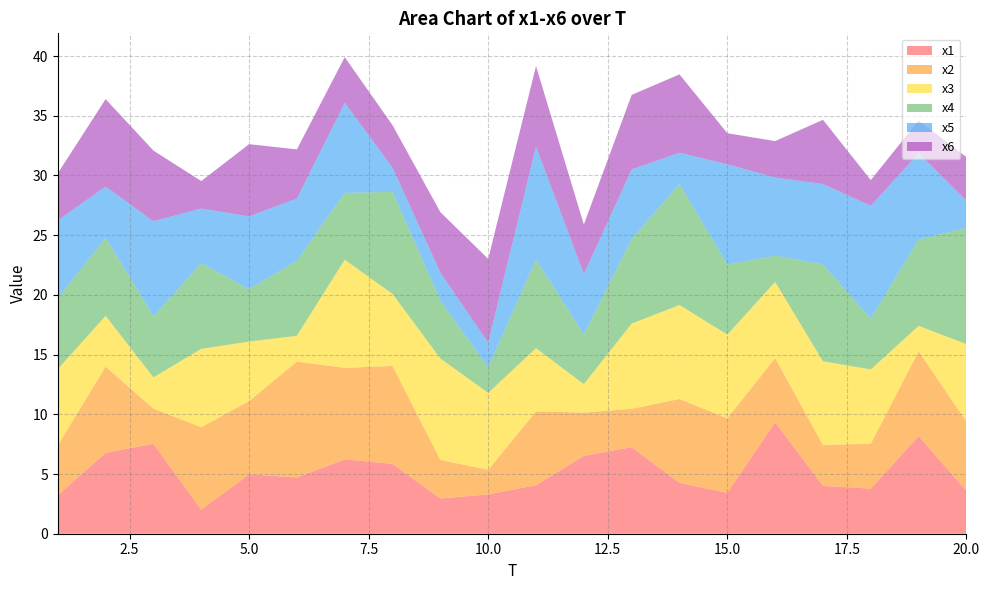

Reading left to right, list all the values displayed in this chart.

x1: 3.2	6.8	7.5	2.0	5.0	4.7	6.2	5.8	3.0	3.3	4.1	6.5	7.2	4.3	3.4	9.3	4.0	3.8	8.2	3.6
x2: 4.2	7.2	2.9	6.9	6.1	9.7	7.7	8.2	3.2	2.1	6.2	3.6	3.2	7.0	6.2	5.4	3.4	3.8	7.1	5.8
x3: 6.4	4.2	2.6	6.6	5.0	2.2	9.1	6.0	8.5	6.4	5.3	2.4	7.1	7.9	7.0	6.4	7.0	6.2	2.1	6.5
x4: 5.9	6.5	5.1	7.2	4.4	6.3	5.6	8.5	4.8	2.1	7.4	4.2	7.1	10.1	5.9	2.2	8.1	4.2	7.2	9.7
x5: 6.5	4.3	8.0	4.6	6.1	5.2	7.6	2.0	2.4	2.1	9.5	5.0	5.8	2.6	8.4	6.5	6.7	9.5	7.2	2.3
x6: 3.9	7.3	5.9	2.3	6.1	4.1	3.8	3.6	5.1	7.0	6.7	4.1	6.2	6.6	2.6	3.1	5.4	2.2	2.7	3.6